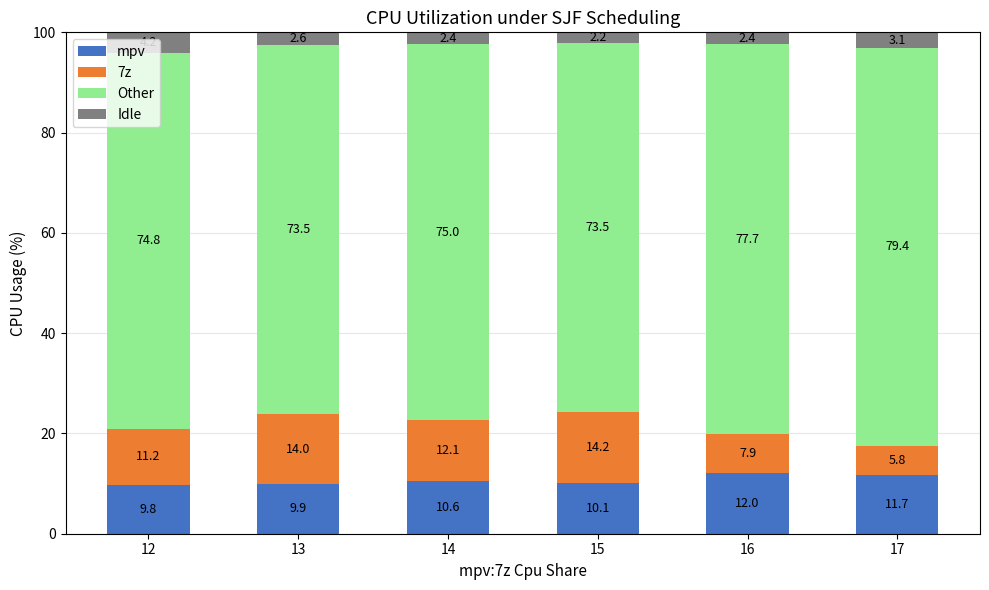

What is the maximum value for mpv?

12.0